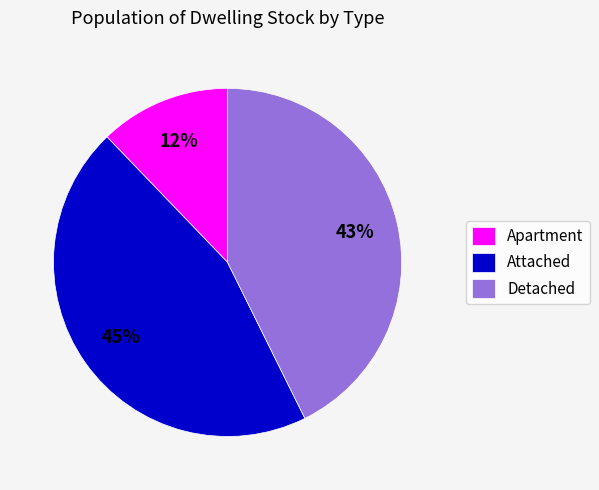

What percentage is the Apartment slice, to the nearest percent?

12%